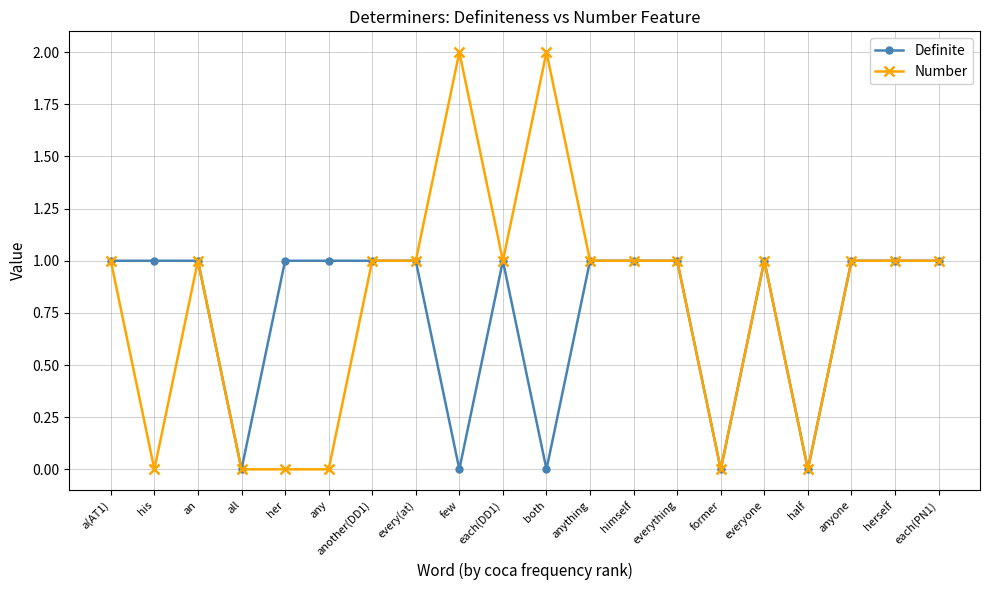

At which category does Number reach its first local valley?

his